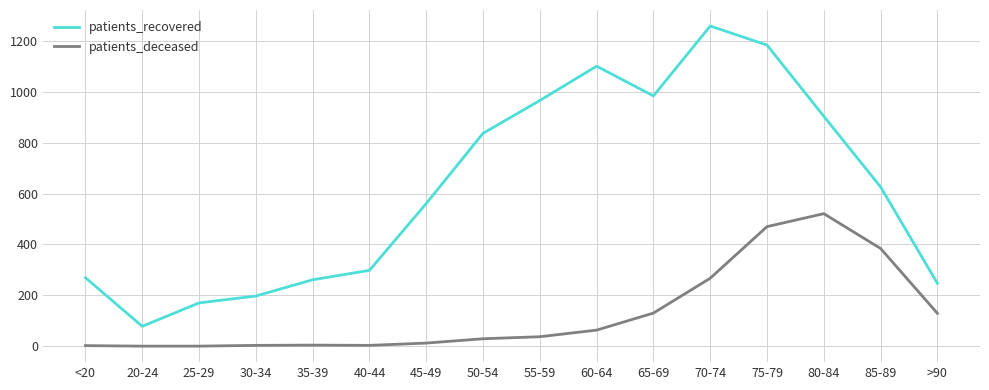

What is the total value across all series at 40-44?

301